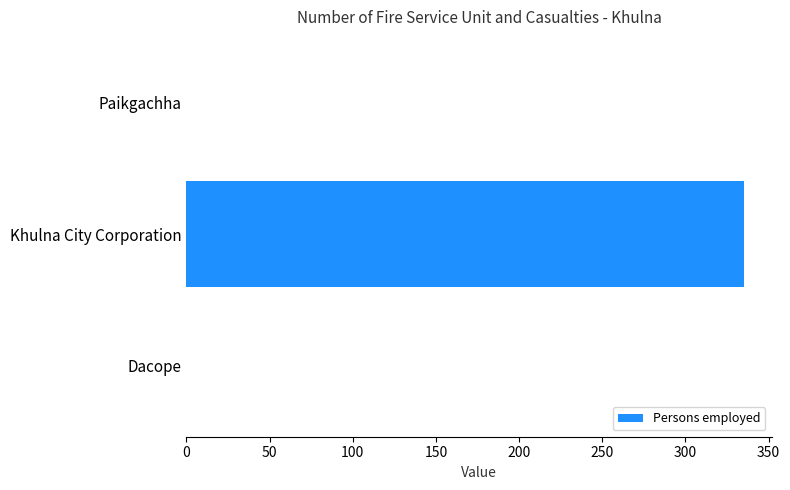

Reading top to bottom, list all the values displayed in this chart.

Paikgachha=0	Khulna City Corporation=335	Dacope=0